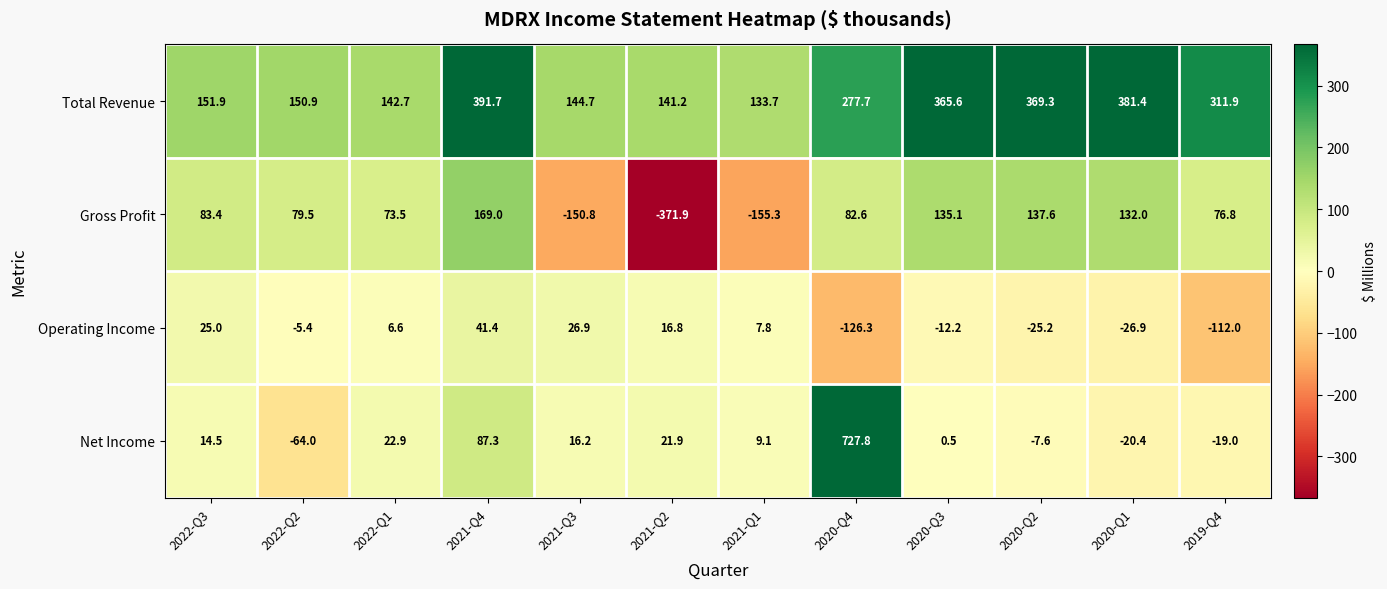

How many data points in Net Income are less than 14?

6